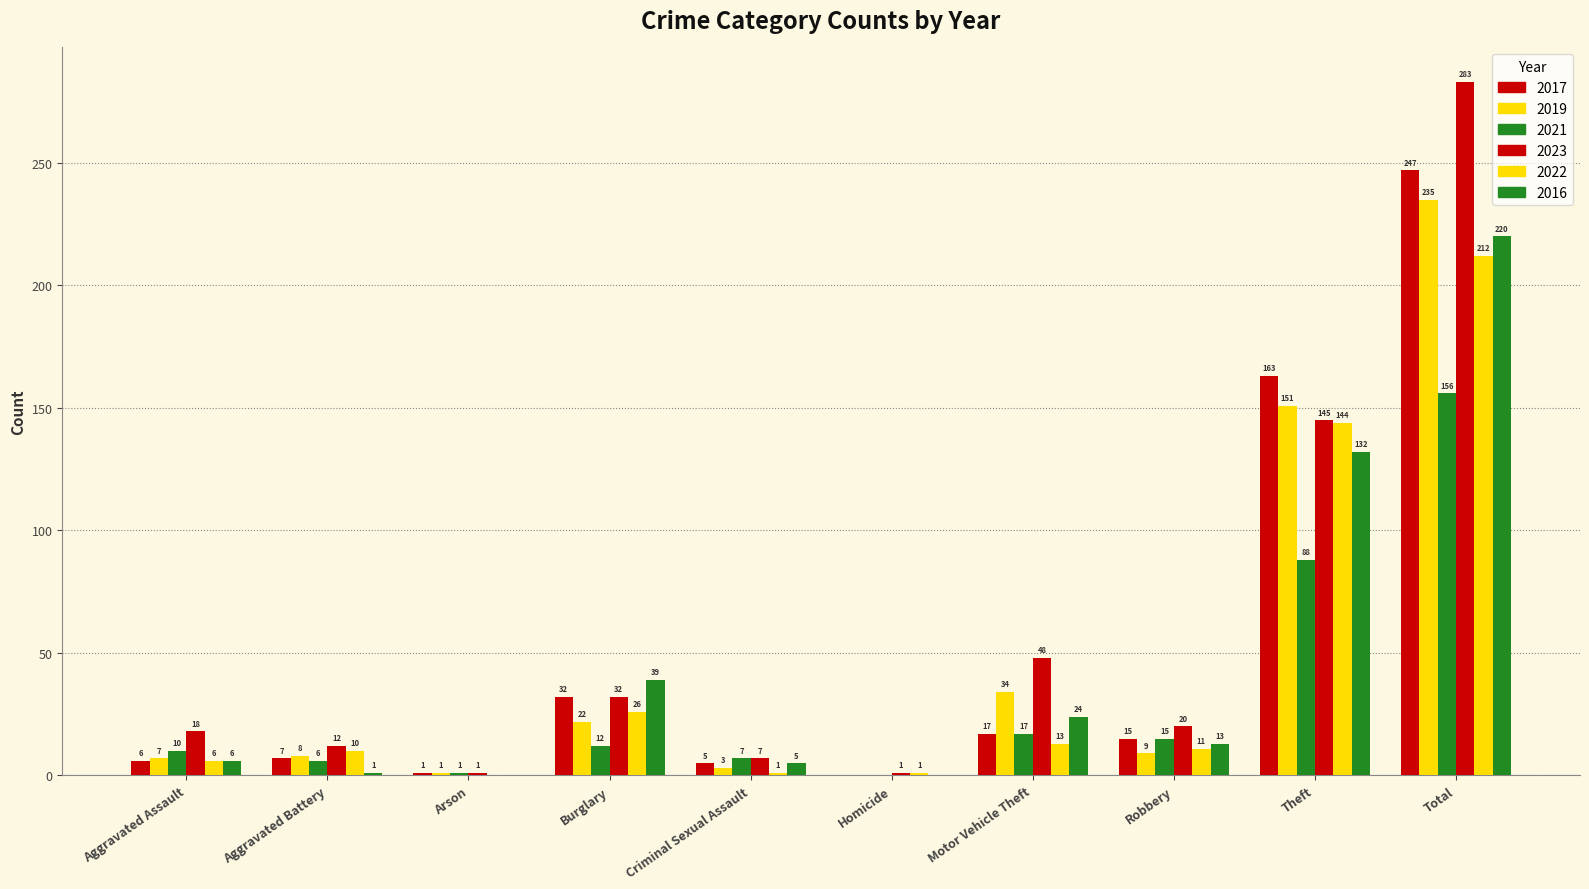

Are the bars grouped side by side (vs. stacked)?

Yes